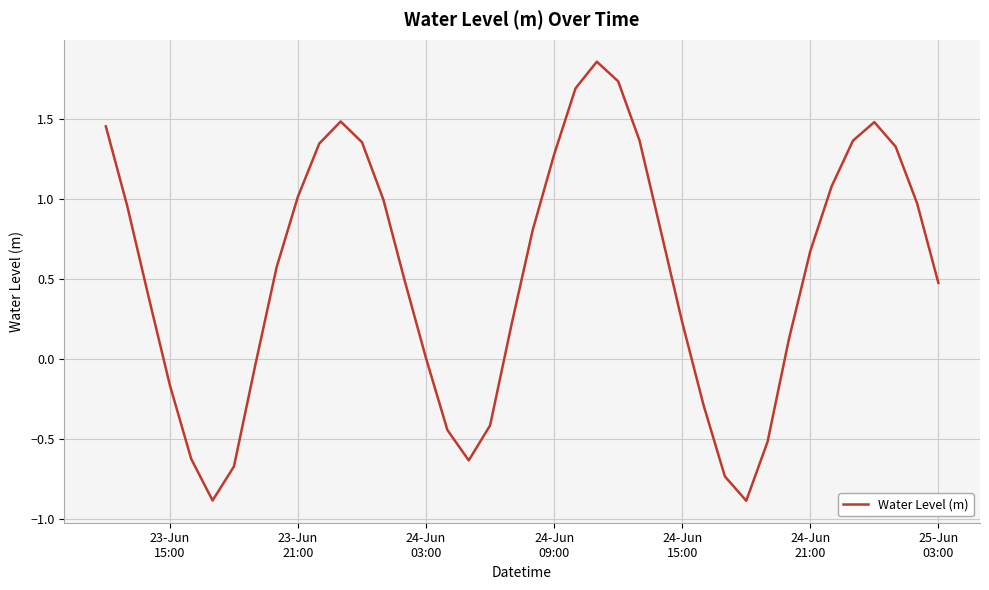

What is the difference between the maximum and minimum values?

2.7